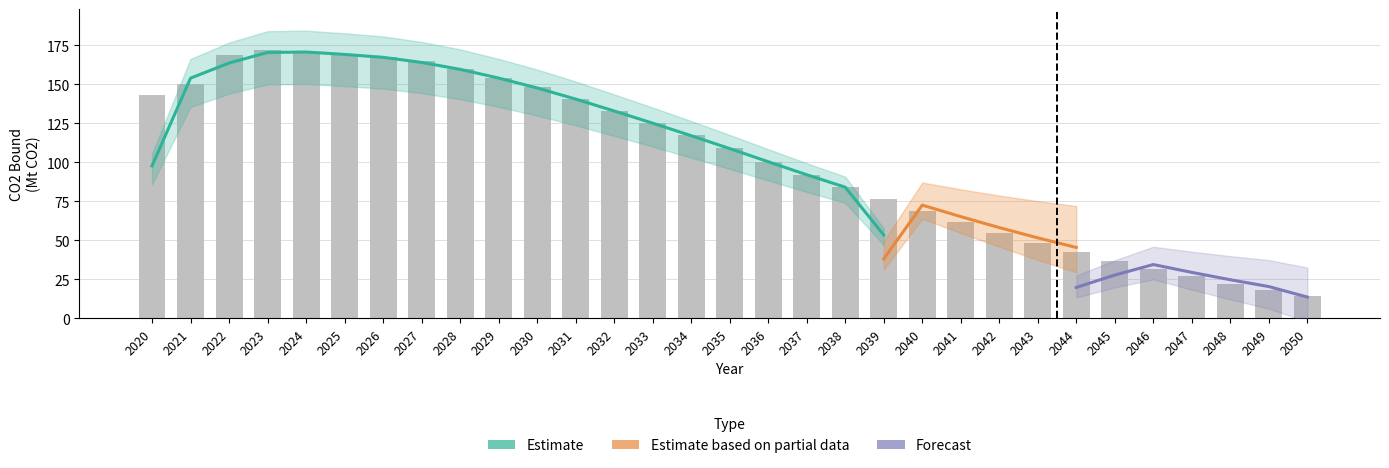

What is the smallest value displayed?

14.3